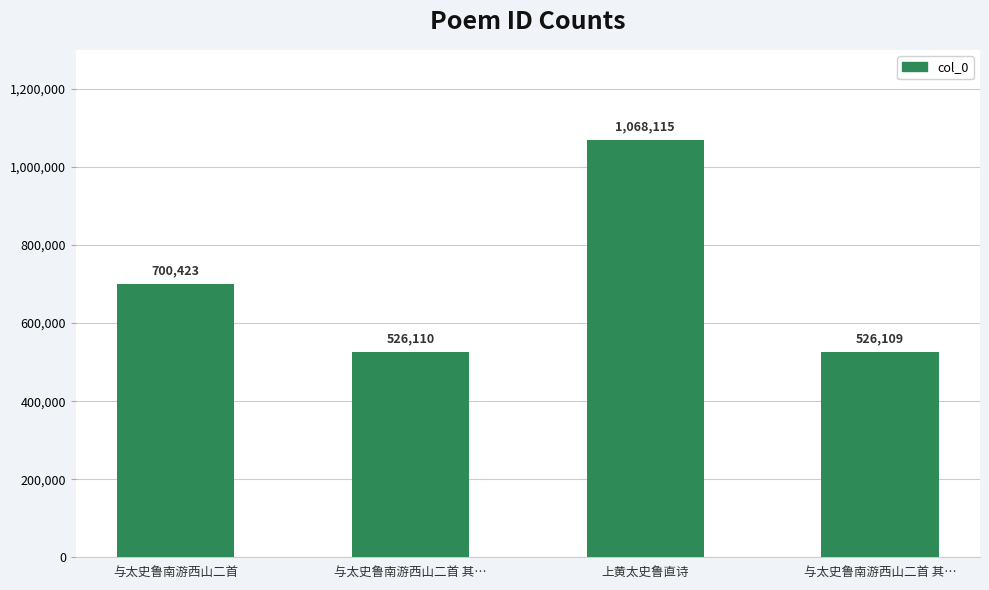

Where does the data first go above 700423?

上黄太史鲁直诗